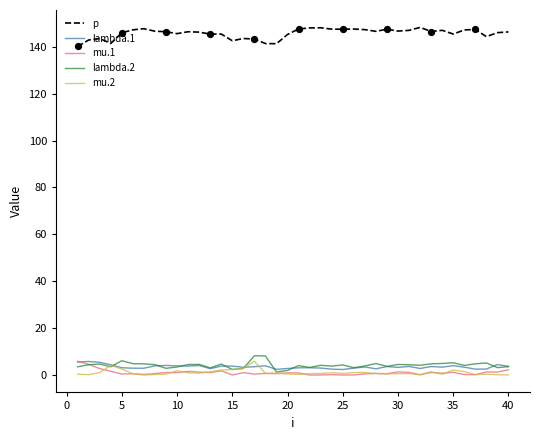

What are all the series names shown in the legend?

p, lambda.1, mu.1, lambda.2, mu.2